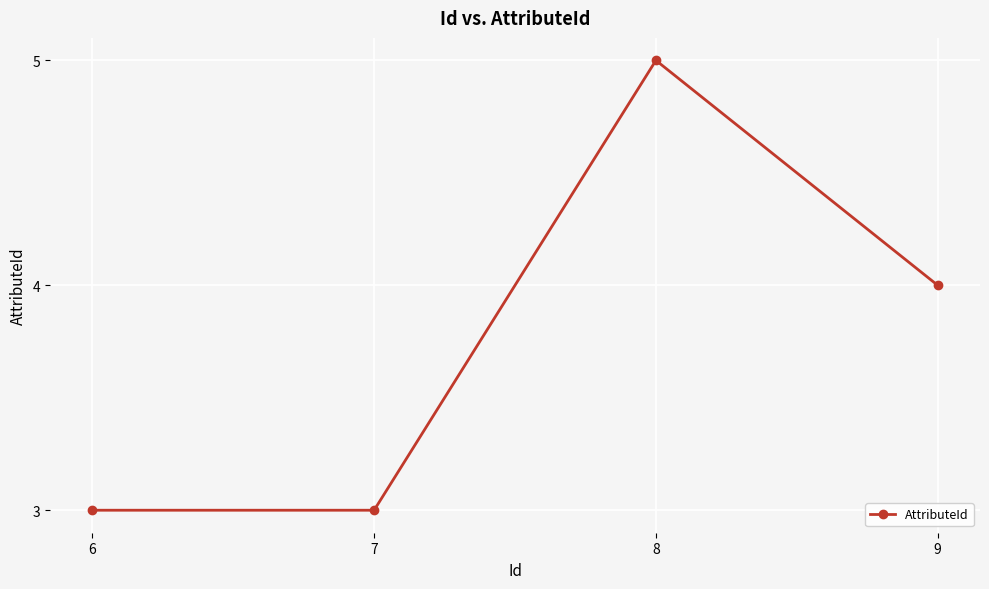

Reading left to right, transcribe all the data shown in this chart.

6=3	7=3	8=5	9=4